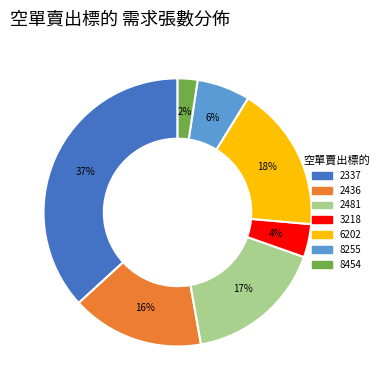

The 2337 slice represents 28% of the pie. True or false?

False